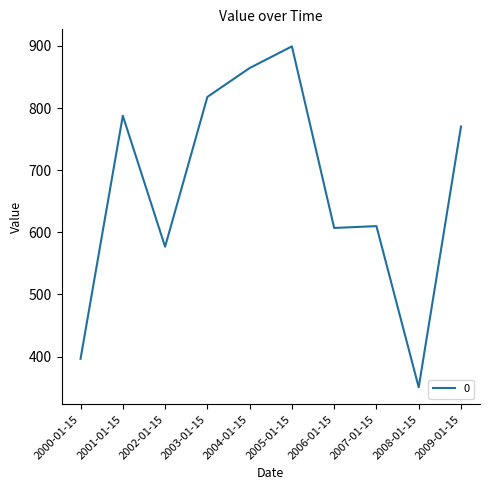

What is the smallest value displayed?

350.6